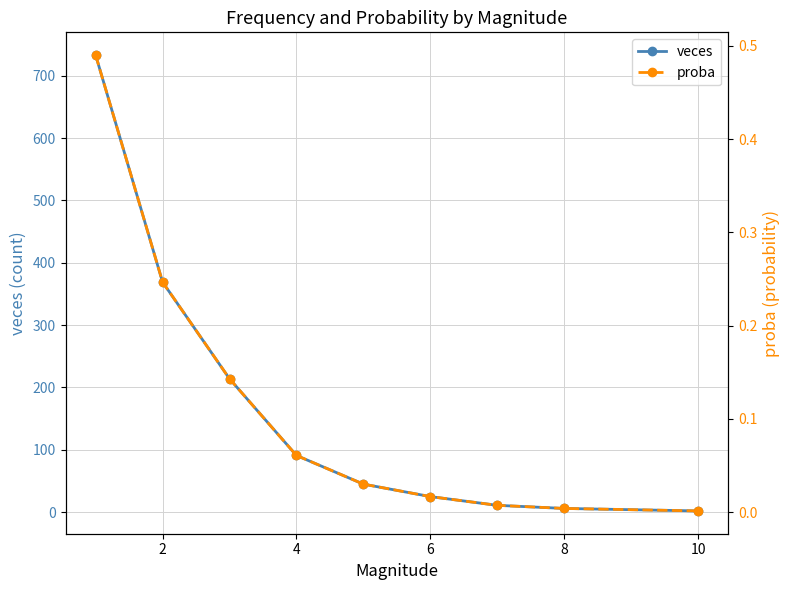

The value of veces at 6 is 25. True or false?

True